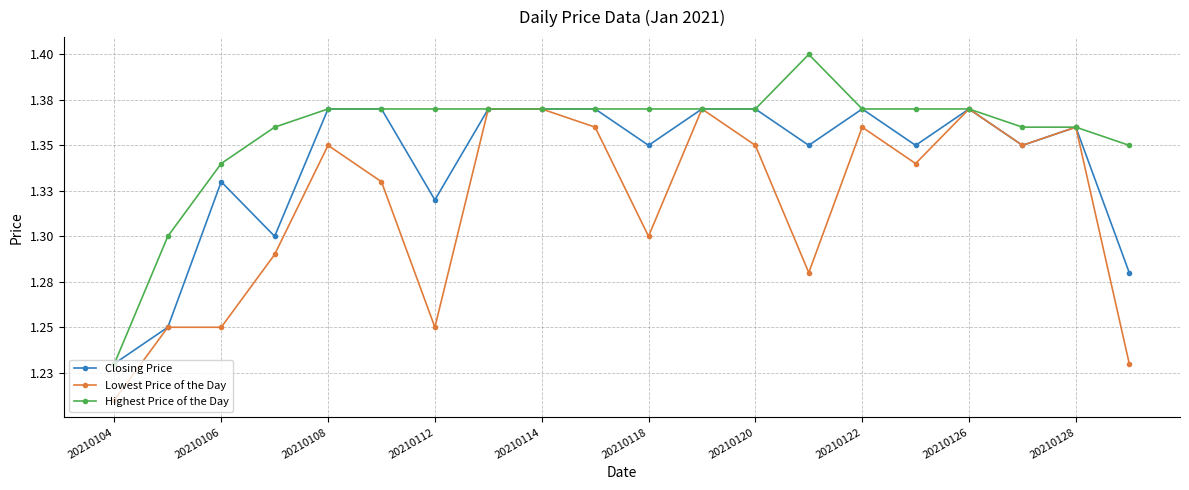

True or false: Lowest Price of the Day and Closing Price intersect in this chart.

False